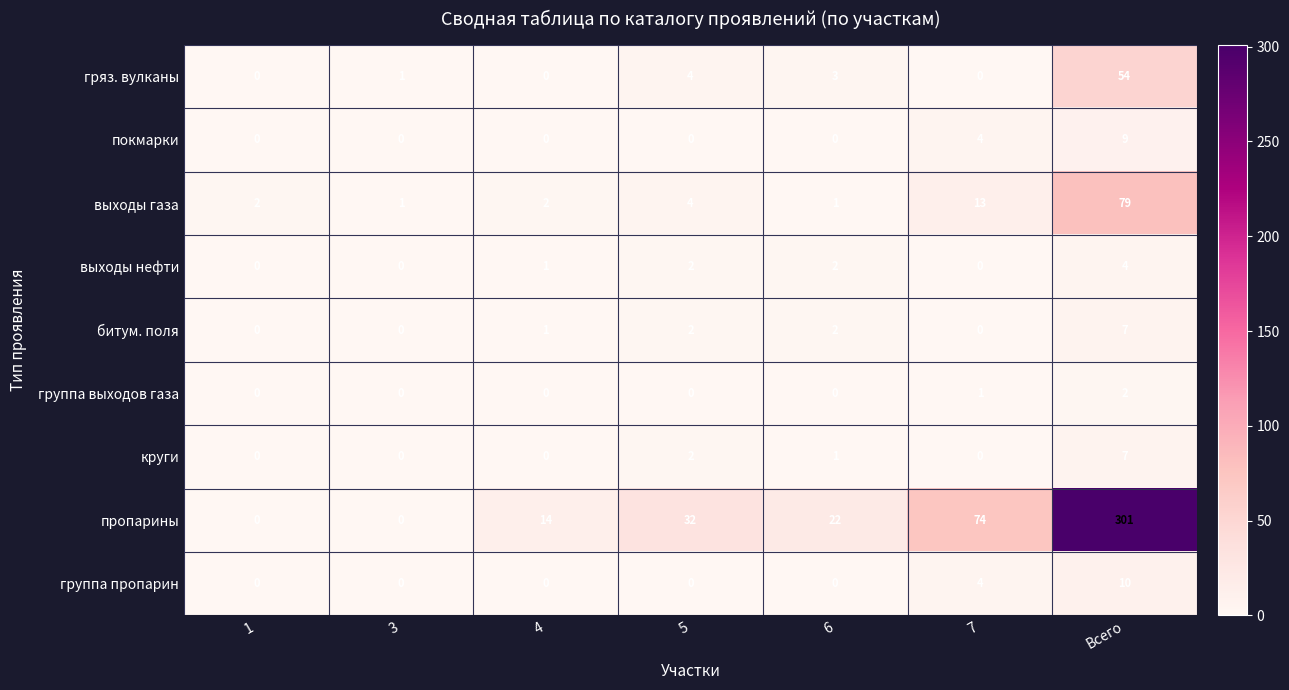

The value of битум. поля at 6 is 2. True or false?

True